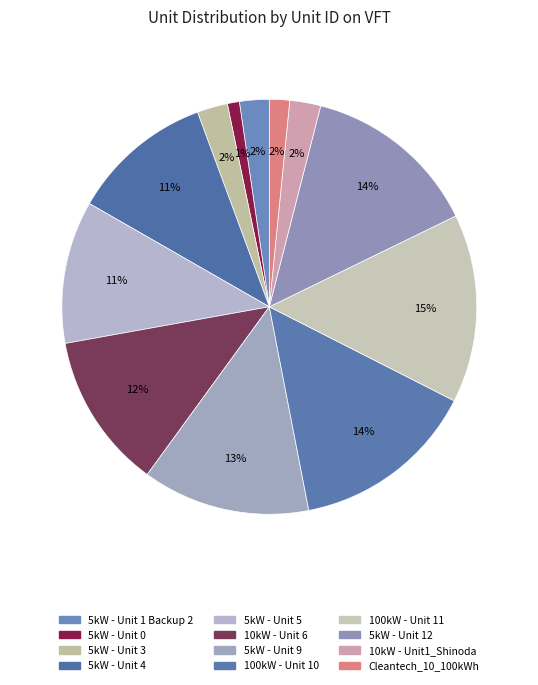

What is the change in value from 100kW - Unit 11 to Cleantech_10_100kWh?

-392